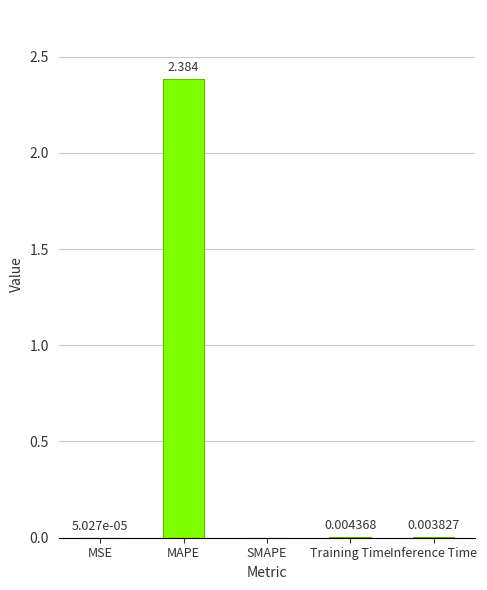

How many positive values are there?

4